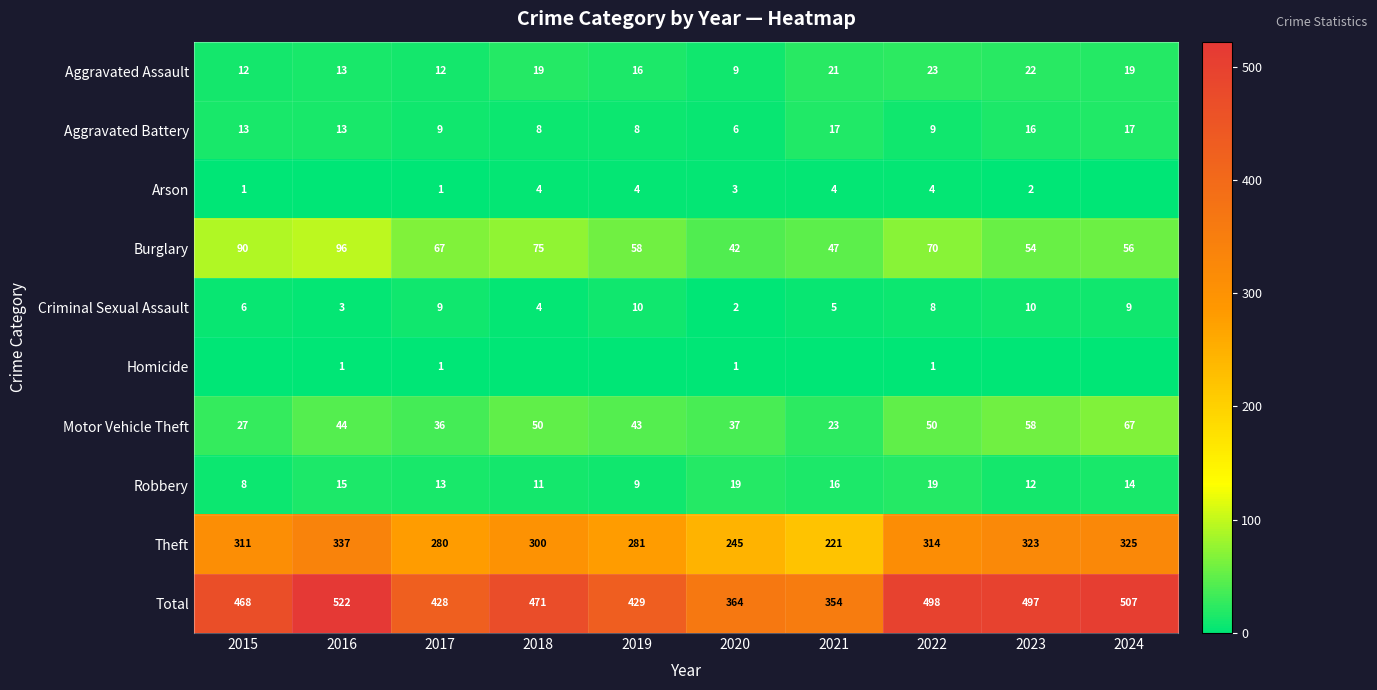

The value of Total at 2022 is 498. True or false?

True